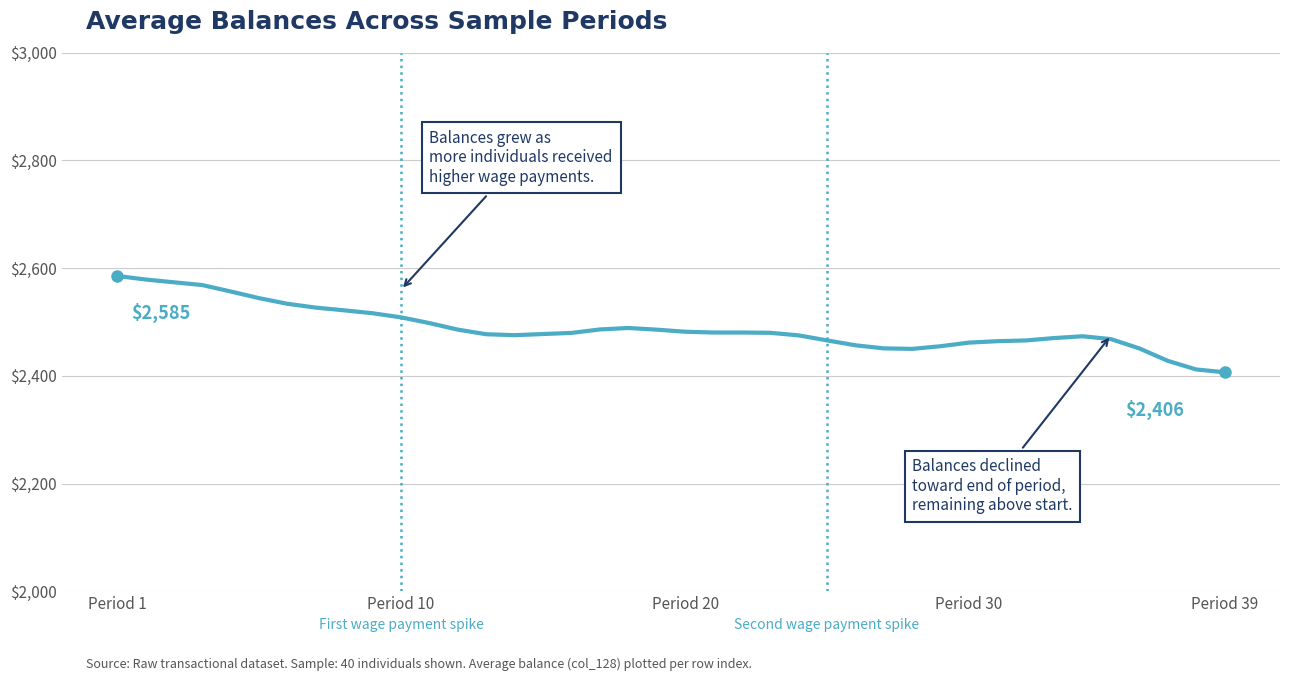

What is the smallest value displayed?

2406.5